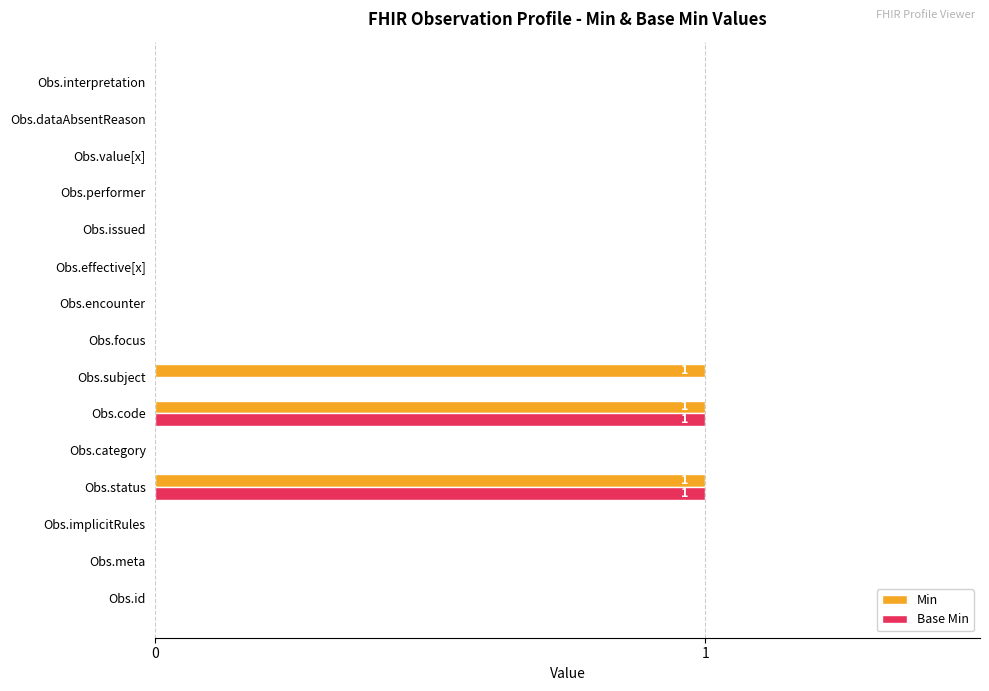

True or false: Min has a value of 1 at Obs.status.

True